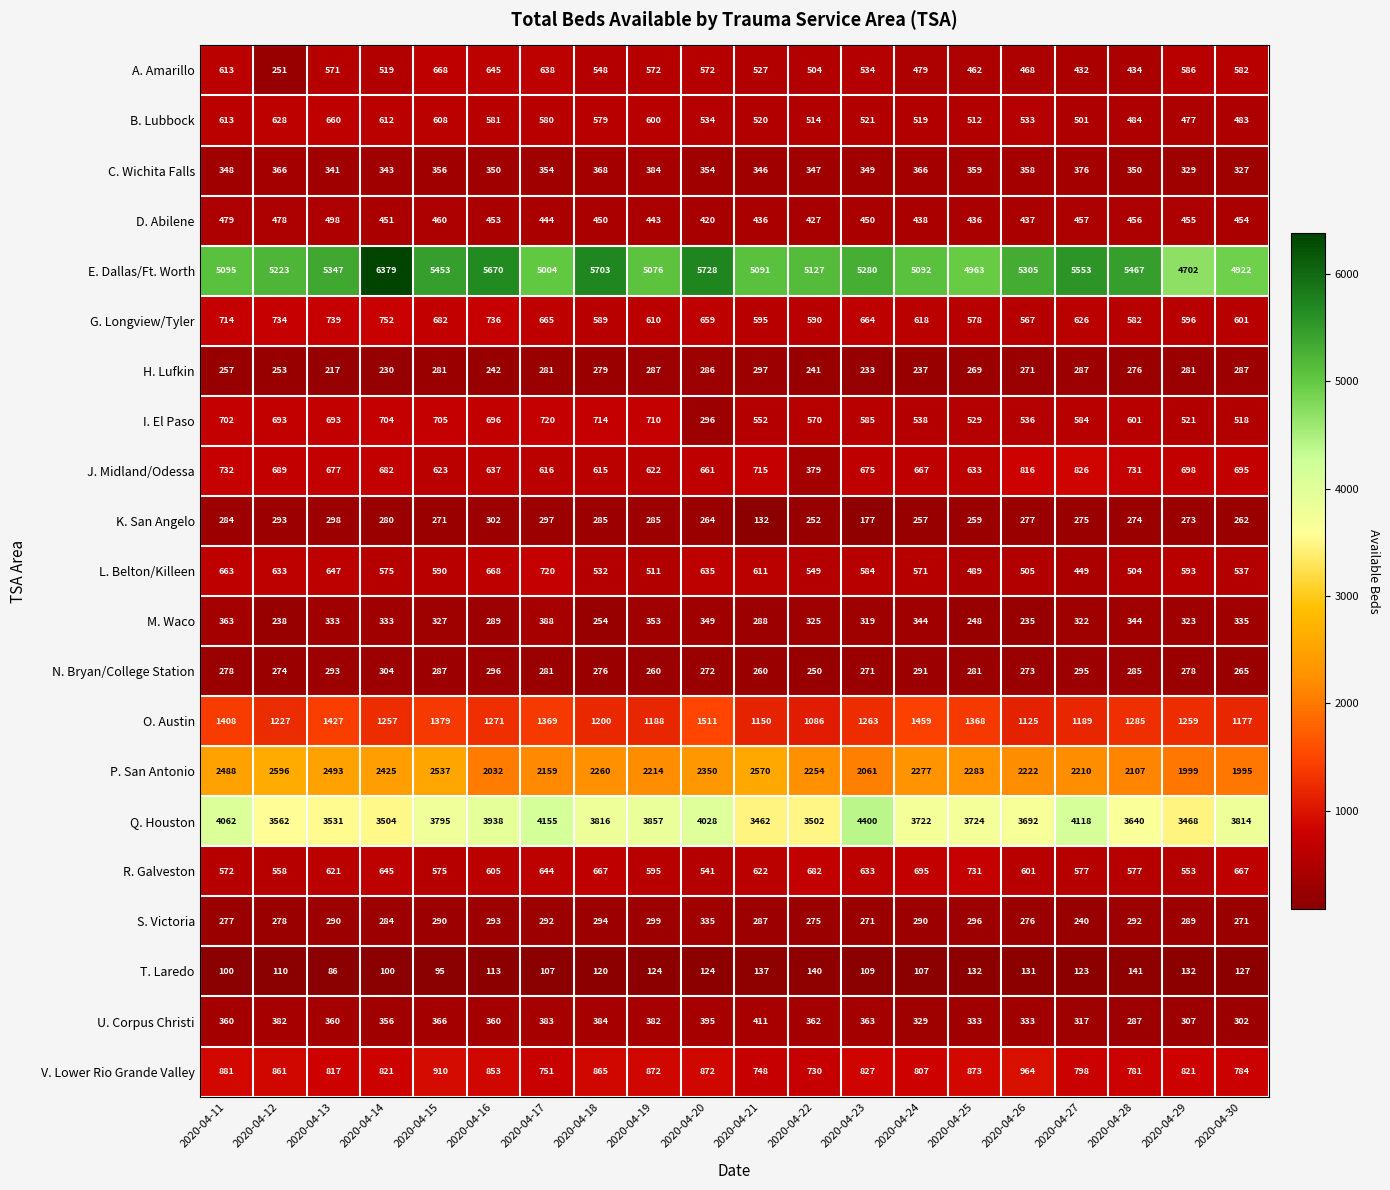

At which label does K. San Angelo first exceed 275?

2020-04-11